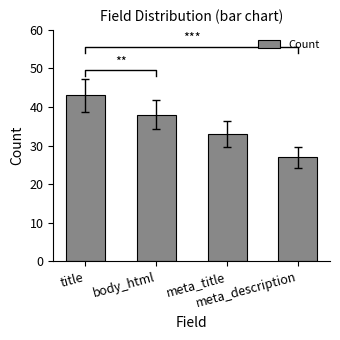

Which label corresponds to the smallest value in the chart?

meta_description